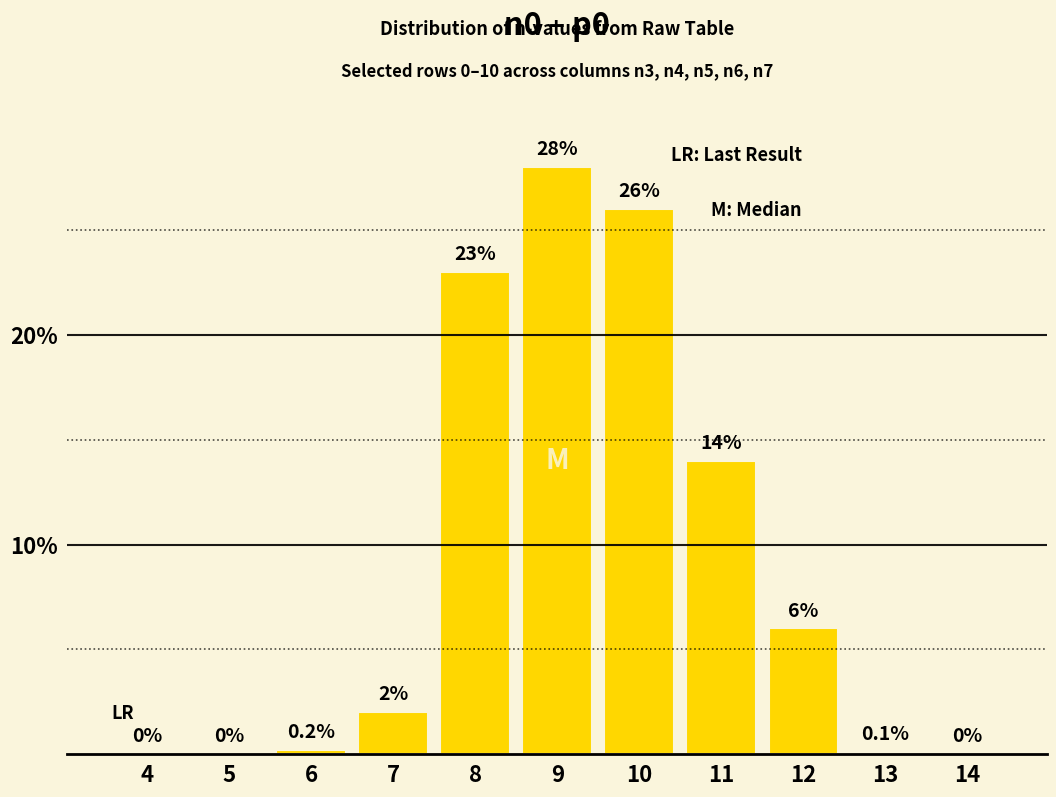

What is the sum of the values at 10 and 5?

26.0